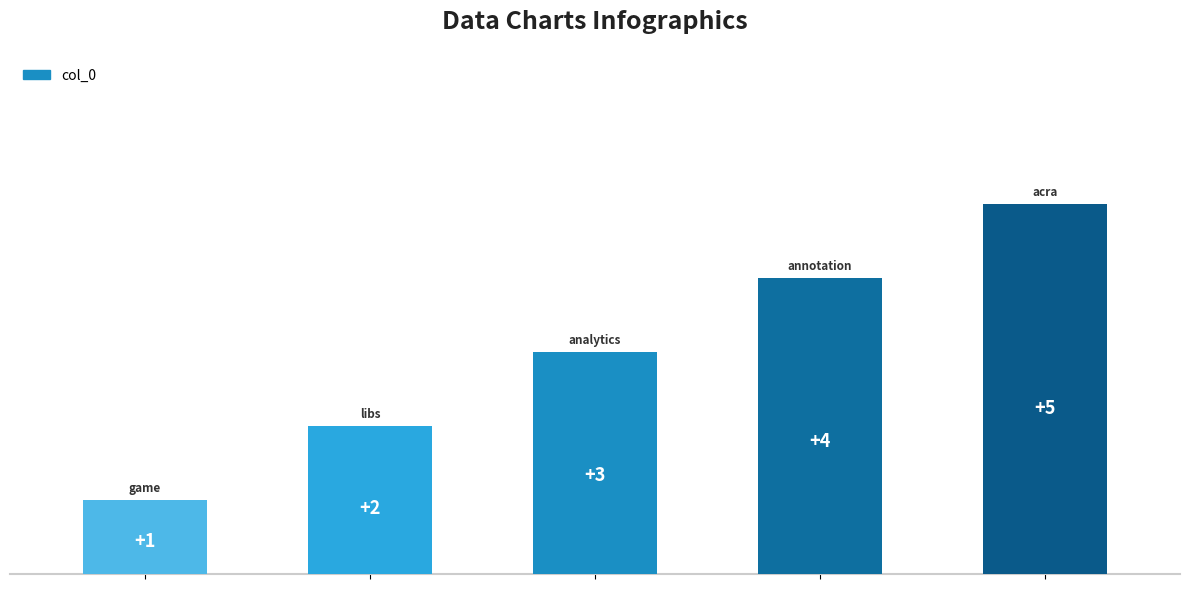

What is the sum of all values?

15